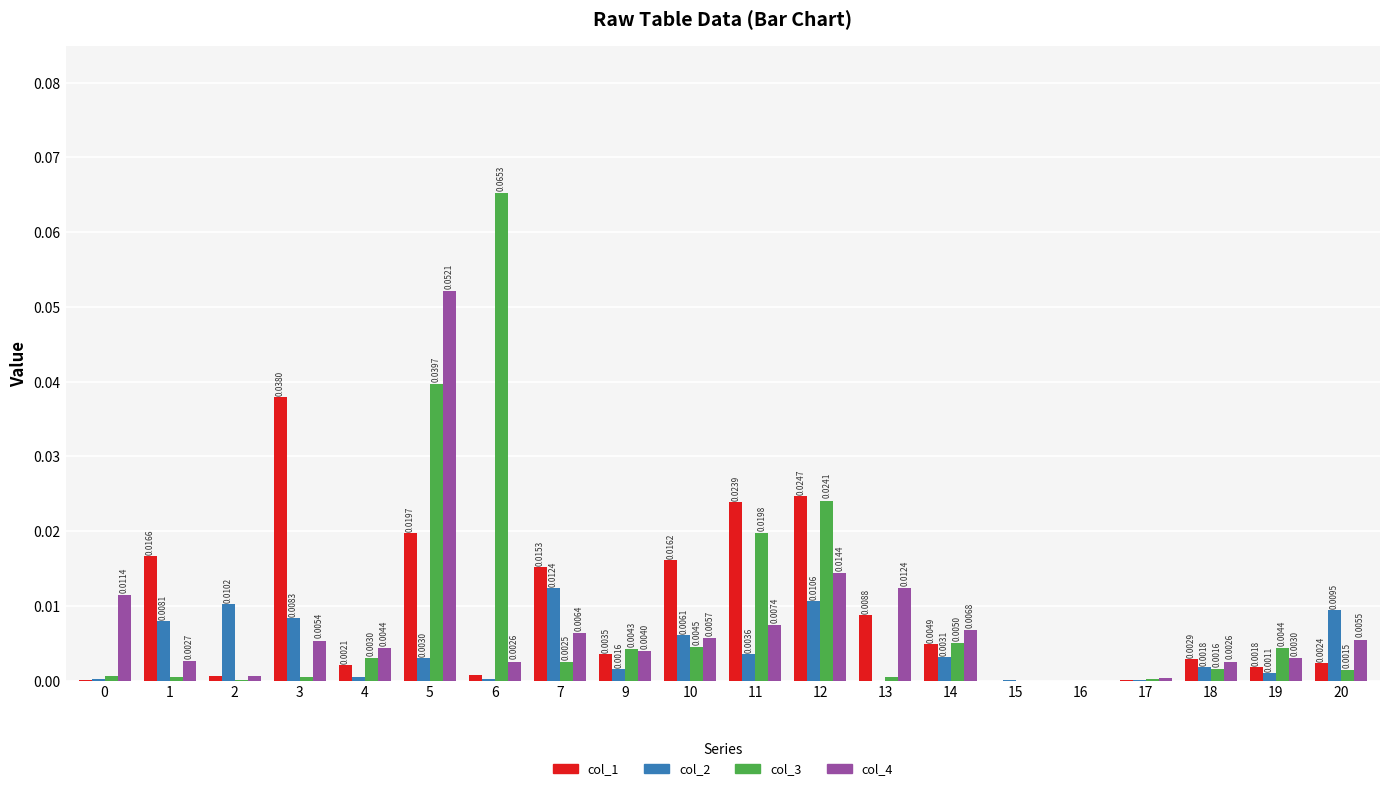

Which series has the largest total across all categories?

col_1